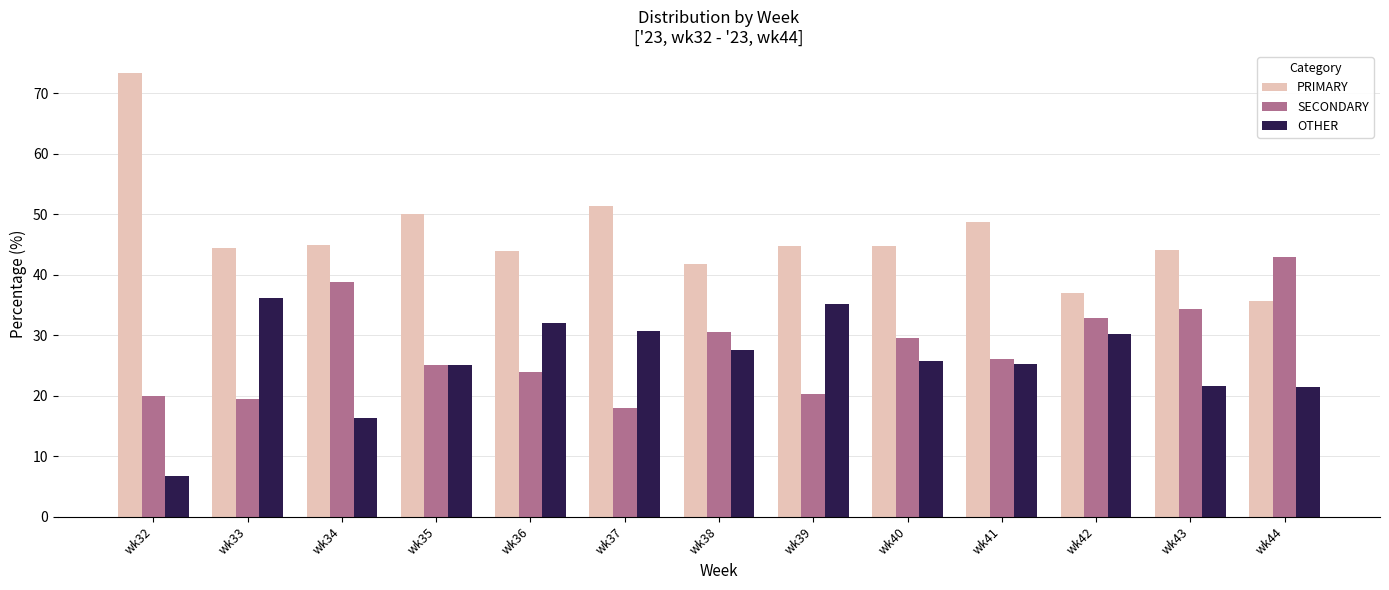

Which series has the largest range (max minus min)?

PRIMARY